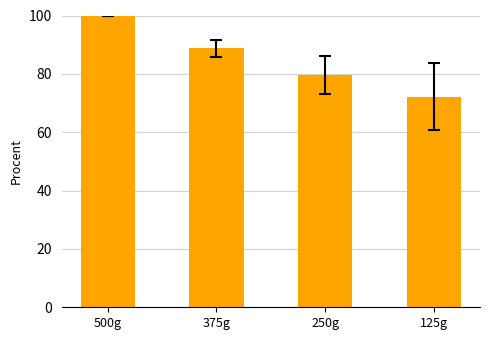

What value does the data have at 125g?

72.1